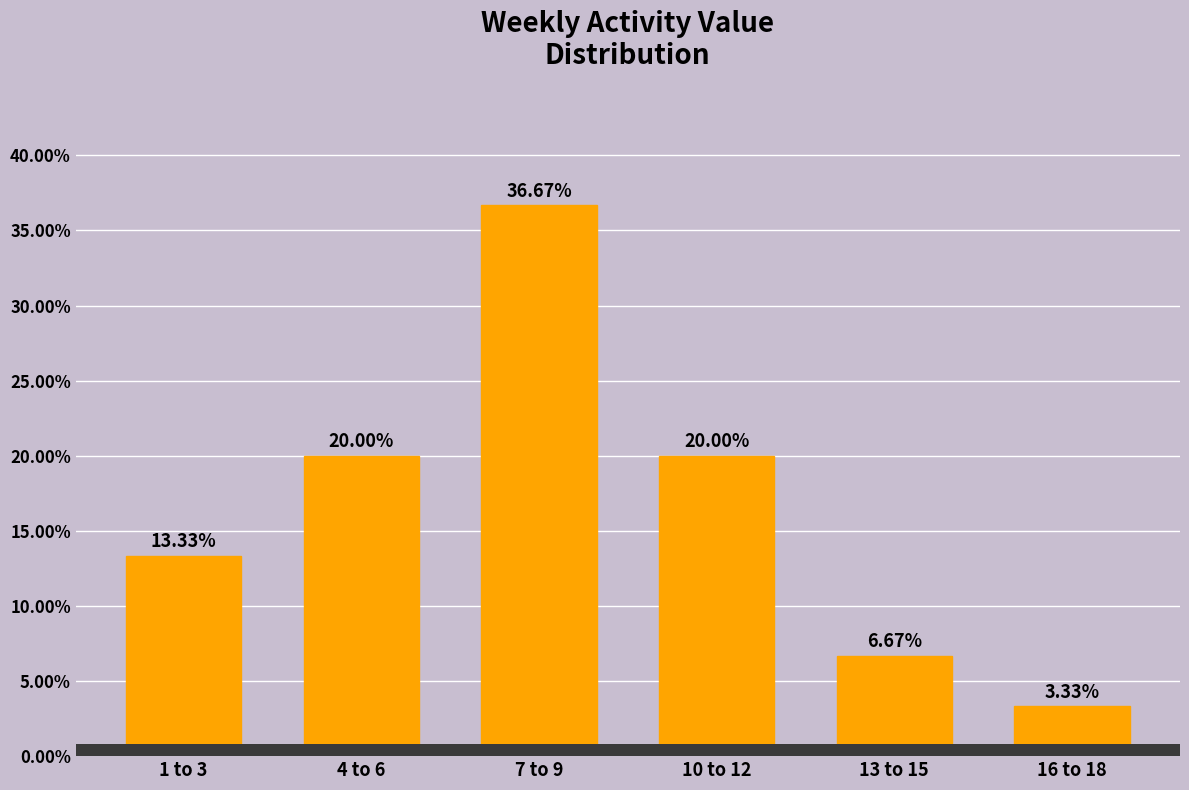

What is the ratio of the value at 7 to 9 to the value at 16 to 18?

11.0